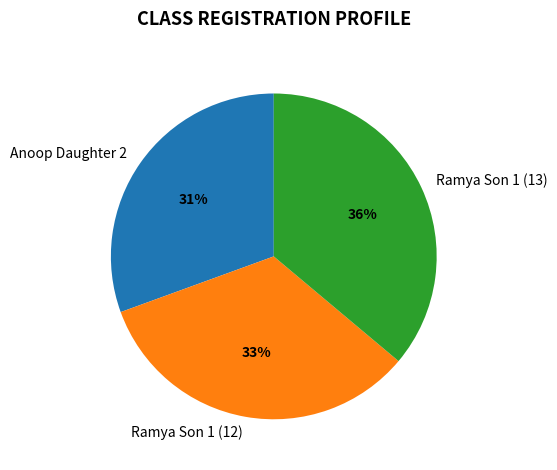

What percentage is the Ramya Son 1 (13) slice, to the nearest percent?

36%